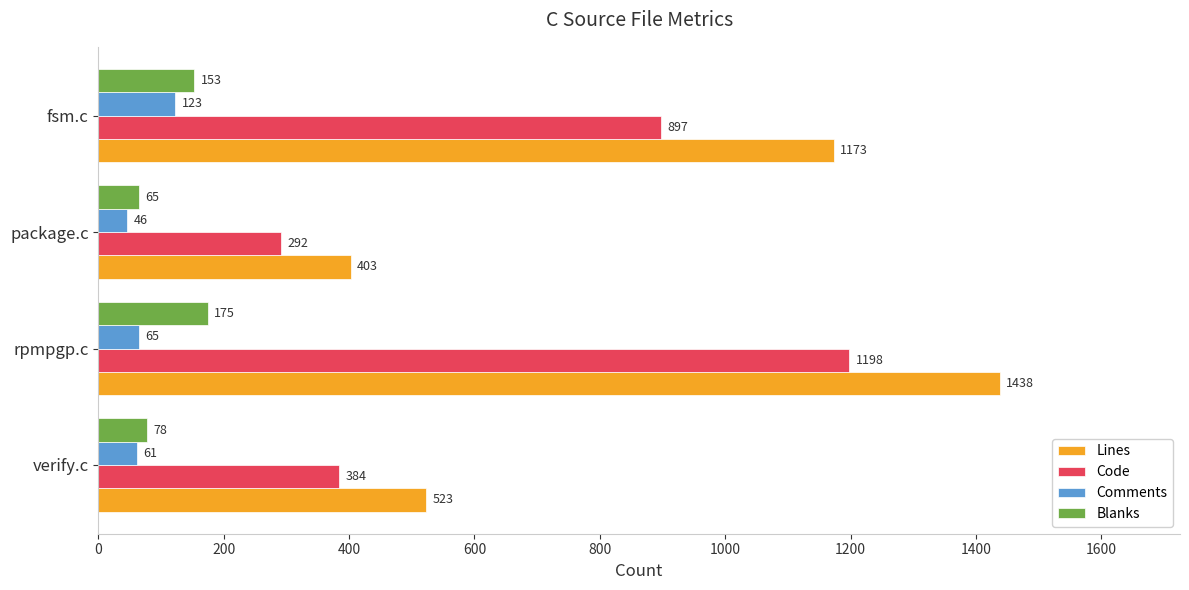

Is the value of Lines at package.c greater than the value of Code at verify.c?

Yes